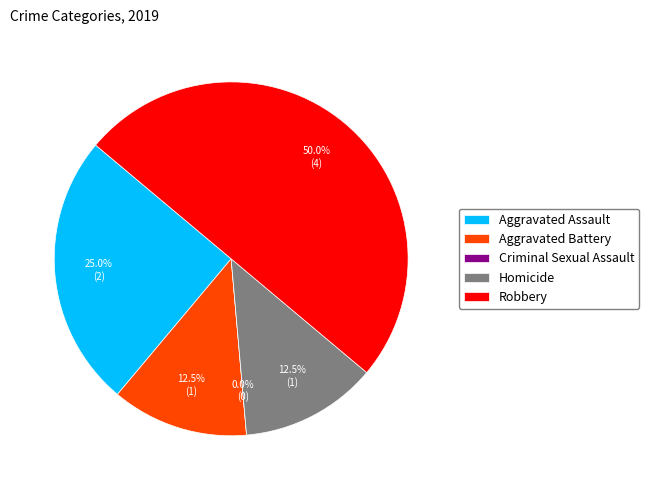

Which slice is the smallest?

Criminal Sexual Assault